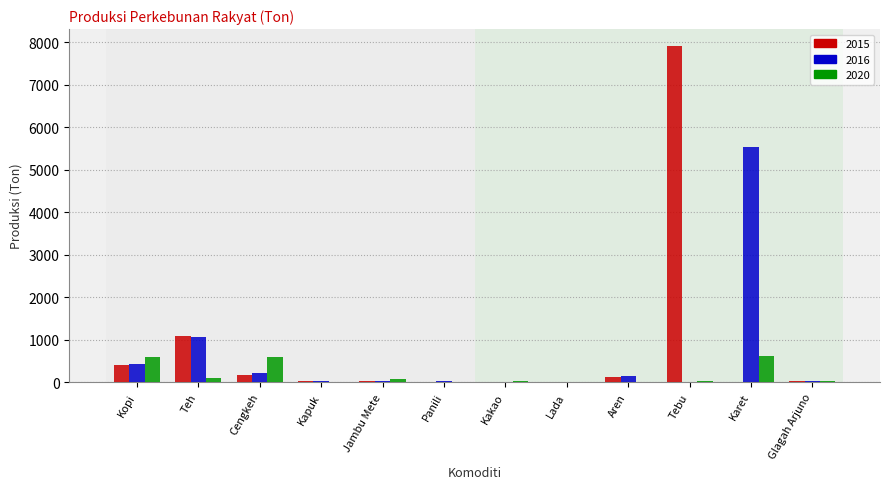

The 2016 series shows 228.1 at Cengkeh. True or false?

True